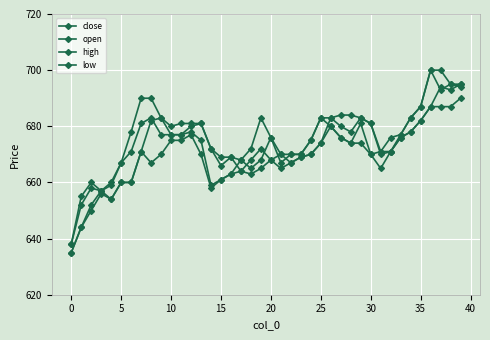

Count the number of data series in this chart.

4